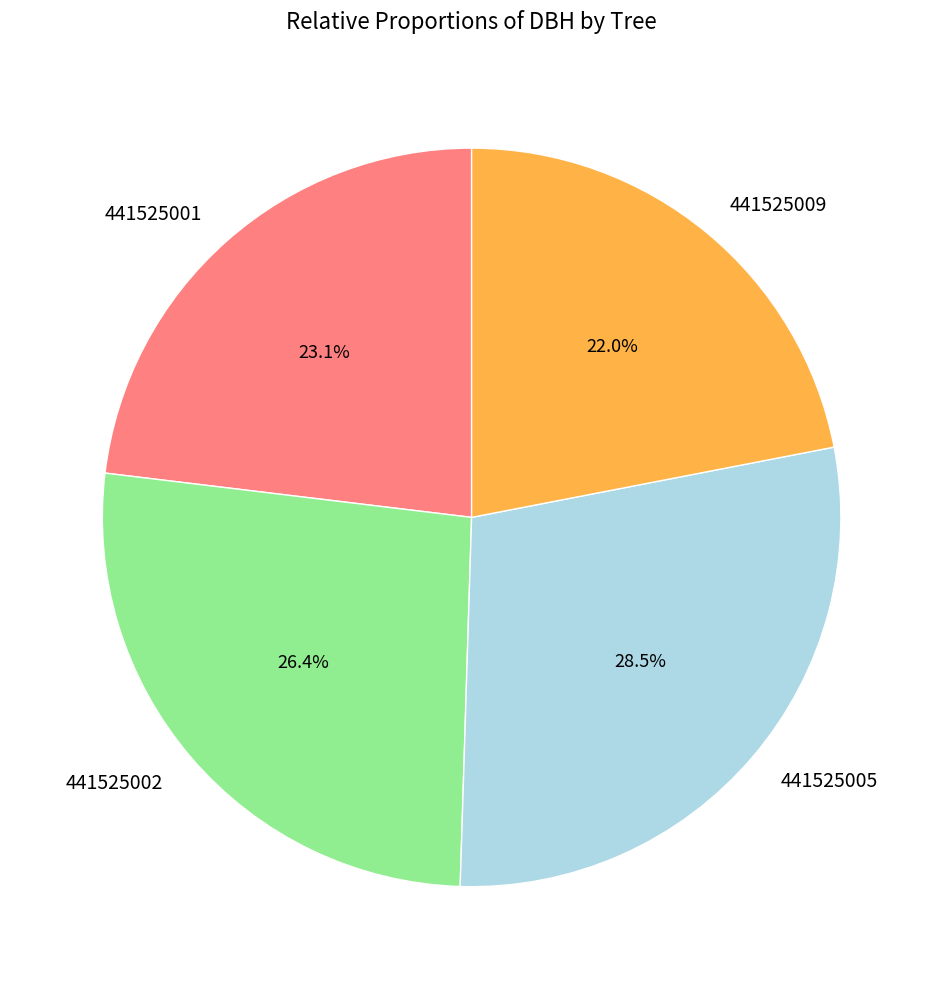

What is the largest slice in the pie chart?

441525005